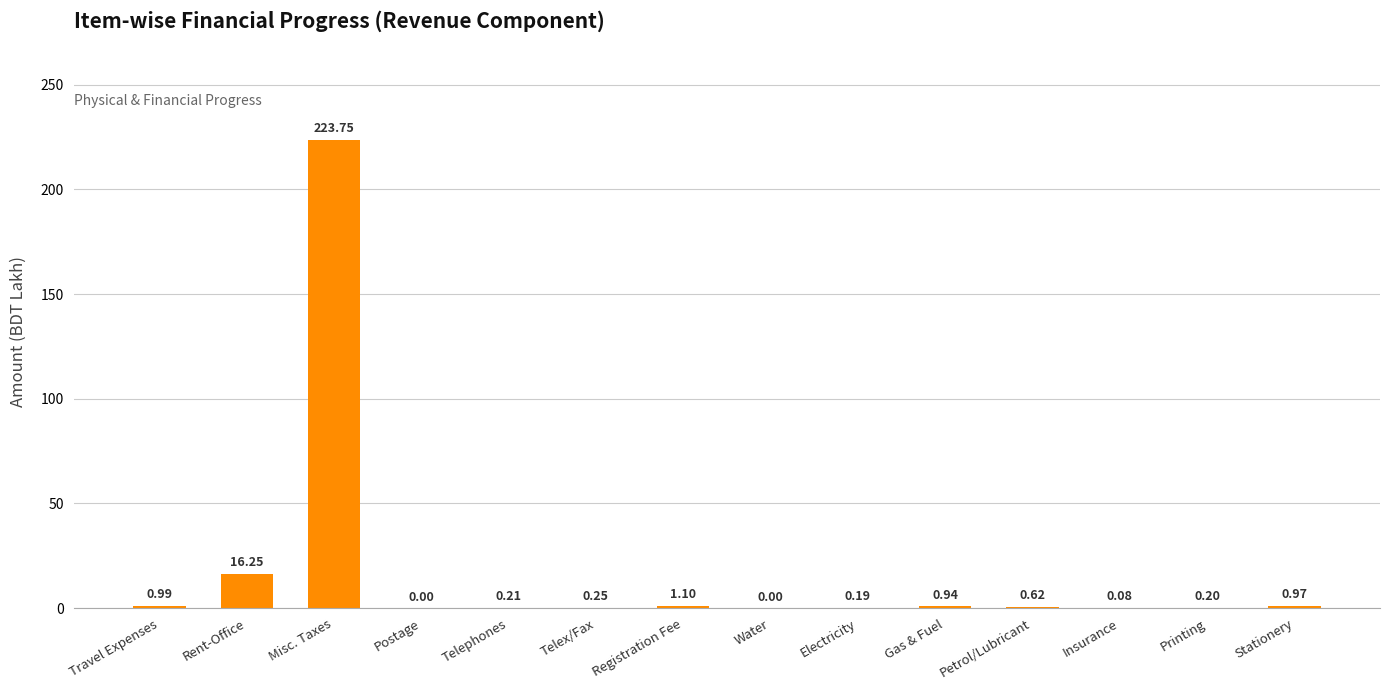

How many positive values are there?

12